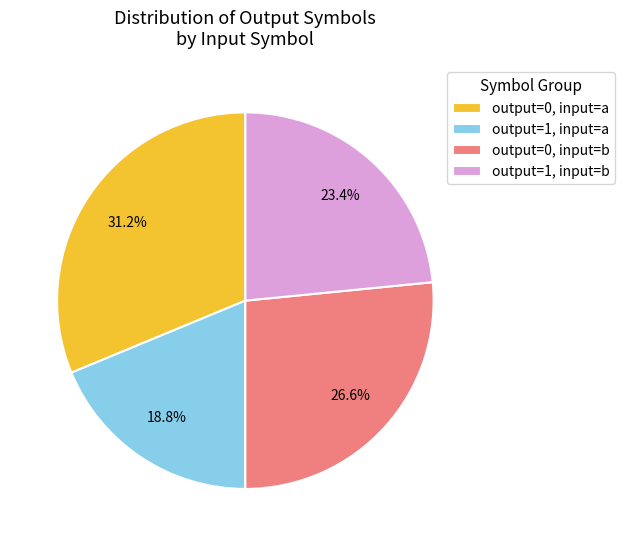

Do output=0, input=b and output=1, input=a together represent more than half of the pie?

No